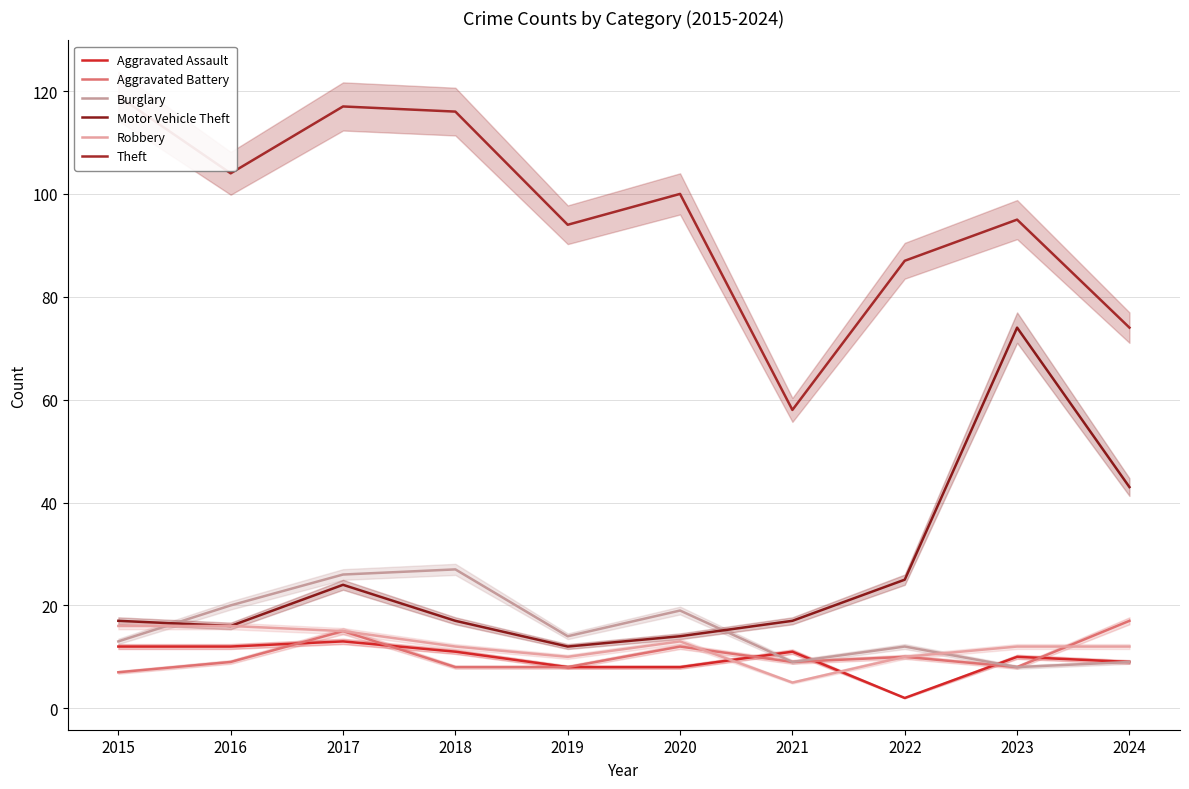

At which label does Burglary reach its minimum?

2023